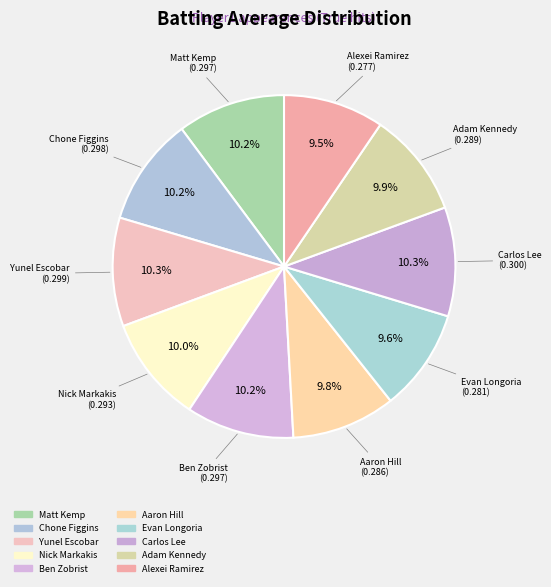

Is it true that Matt Kemp is 10% of the pie?

True